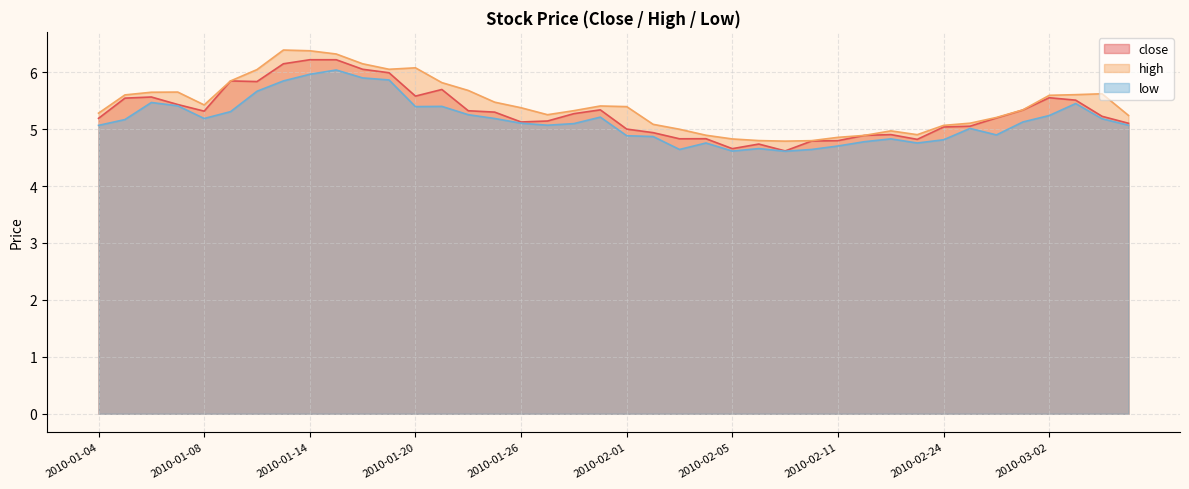

At which category is the sum across all series the highest?

2010-01-15